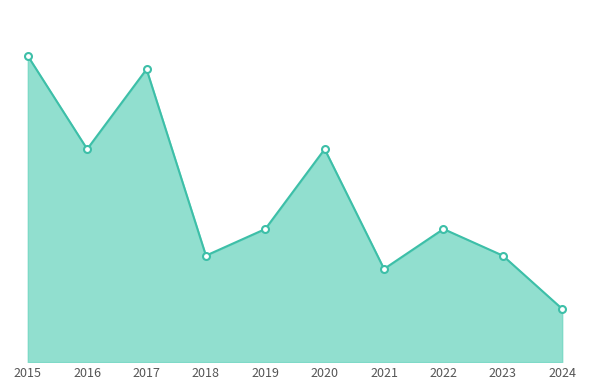

Does the chart have visible grid lines?

No